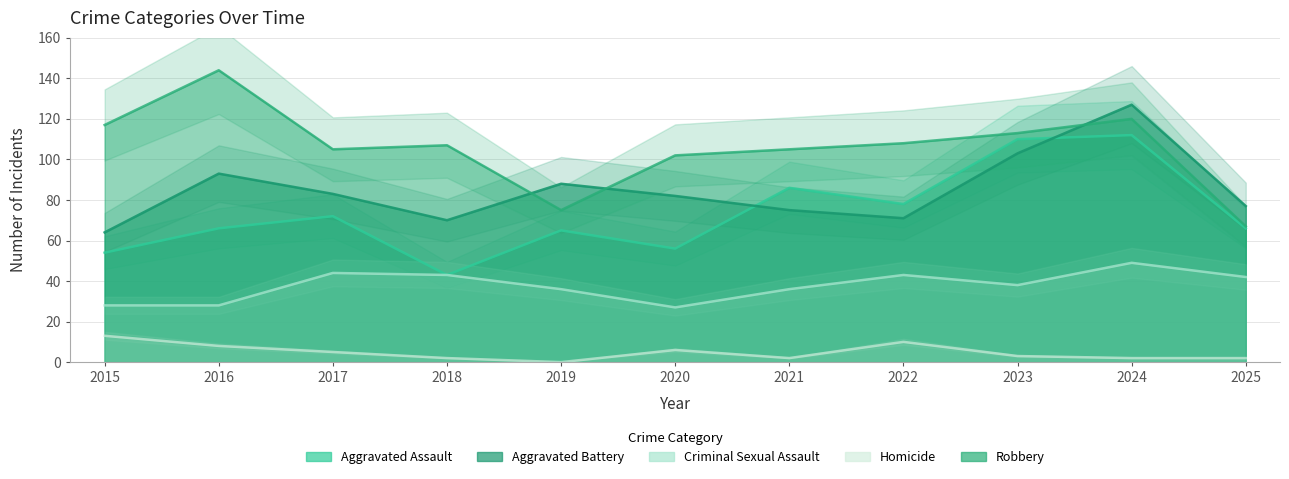

In Robbery, how many points are lower than both neighbors (excluding endpoints)?

2